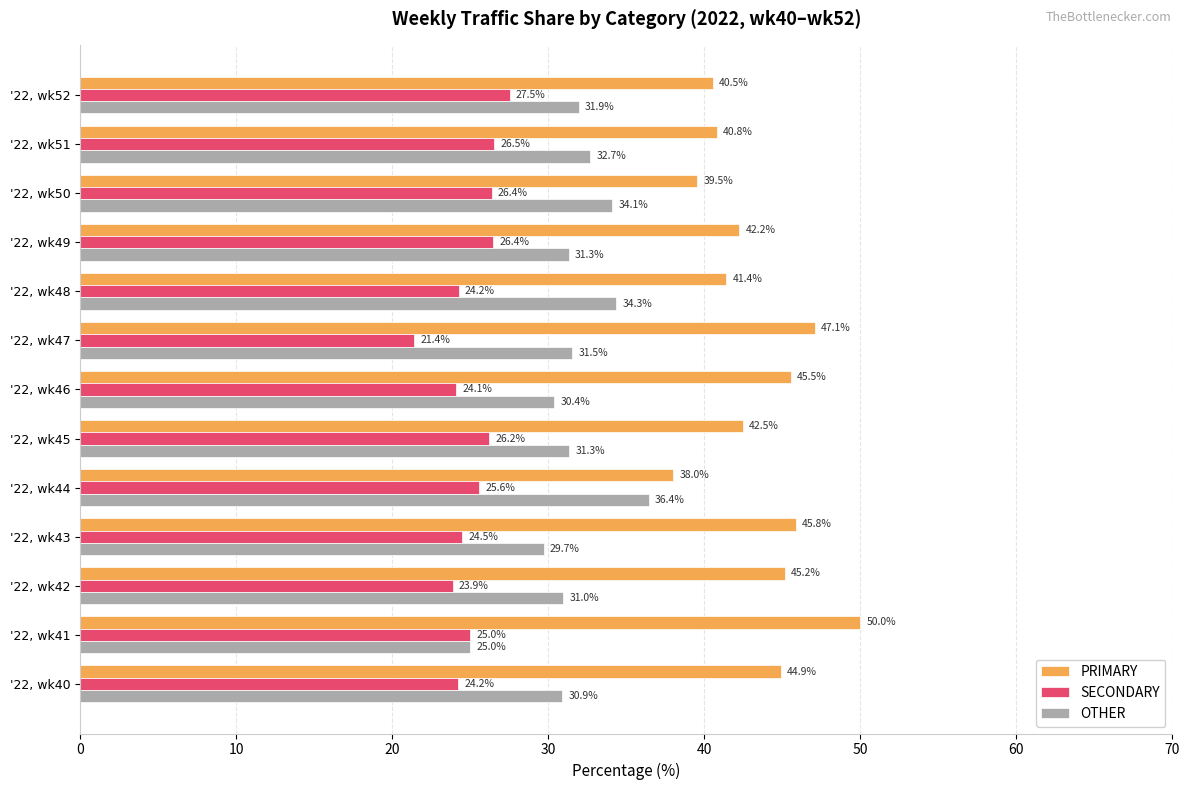

What is the difference between the highest and lowest values at '22, wk41?

25.0